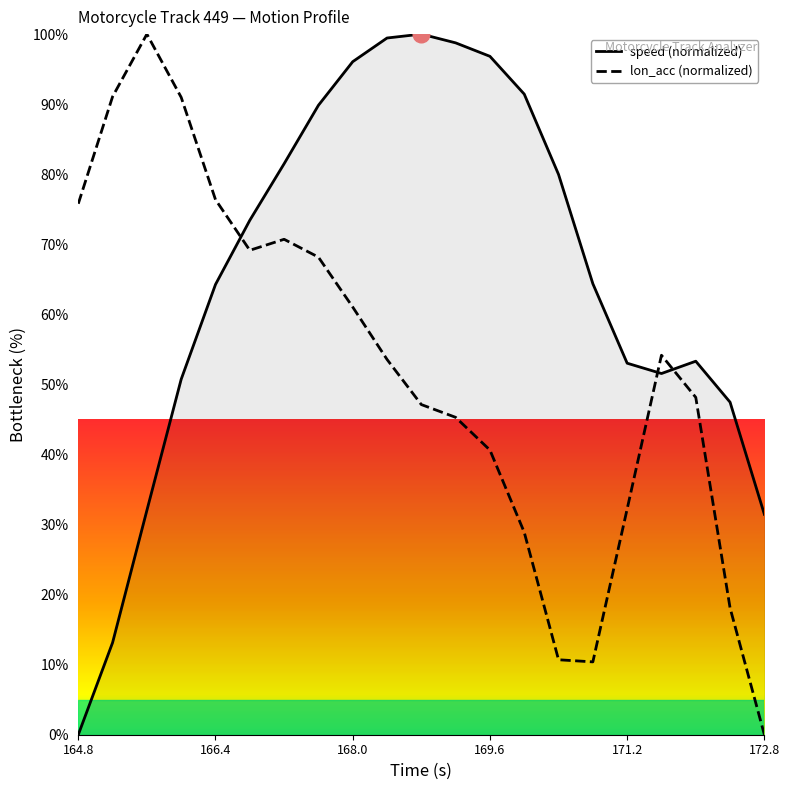

What is the greatest value displayed?

100.0